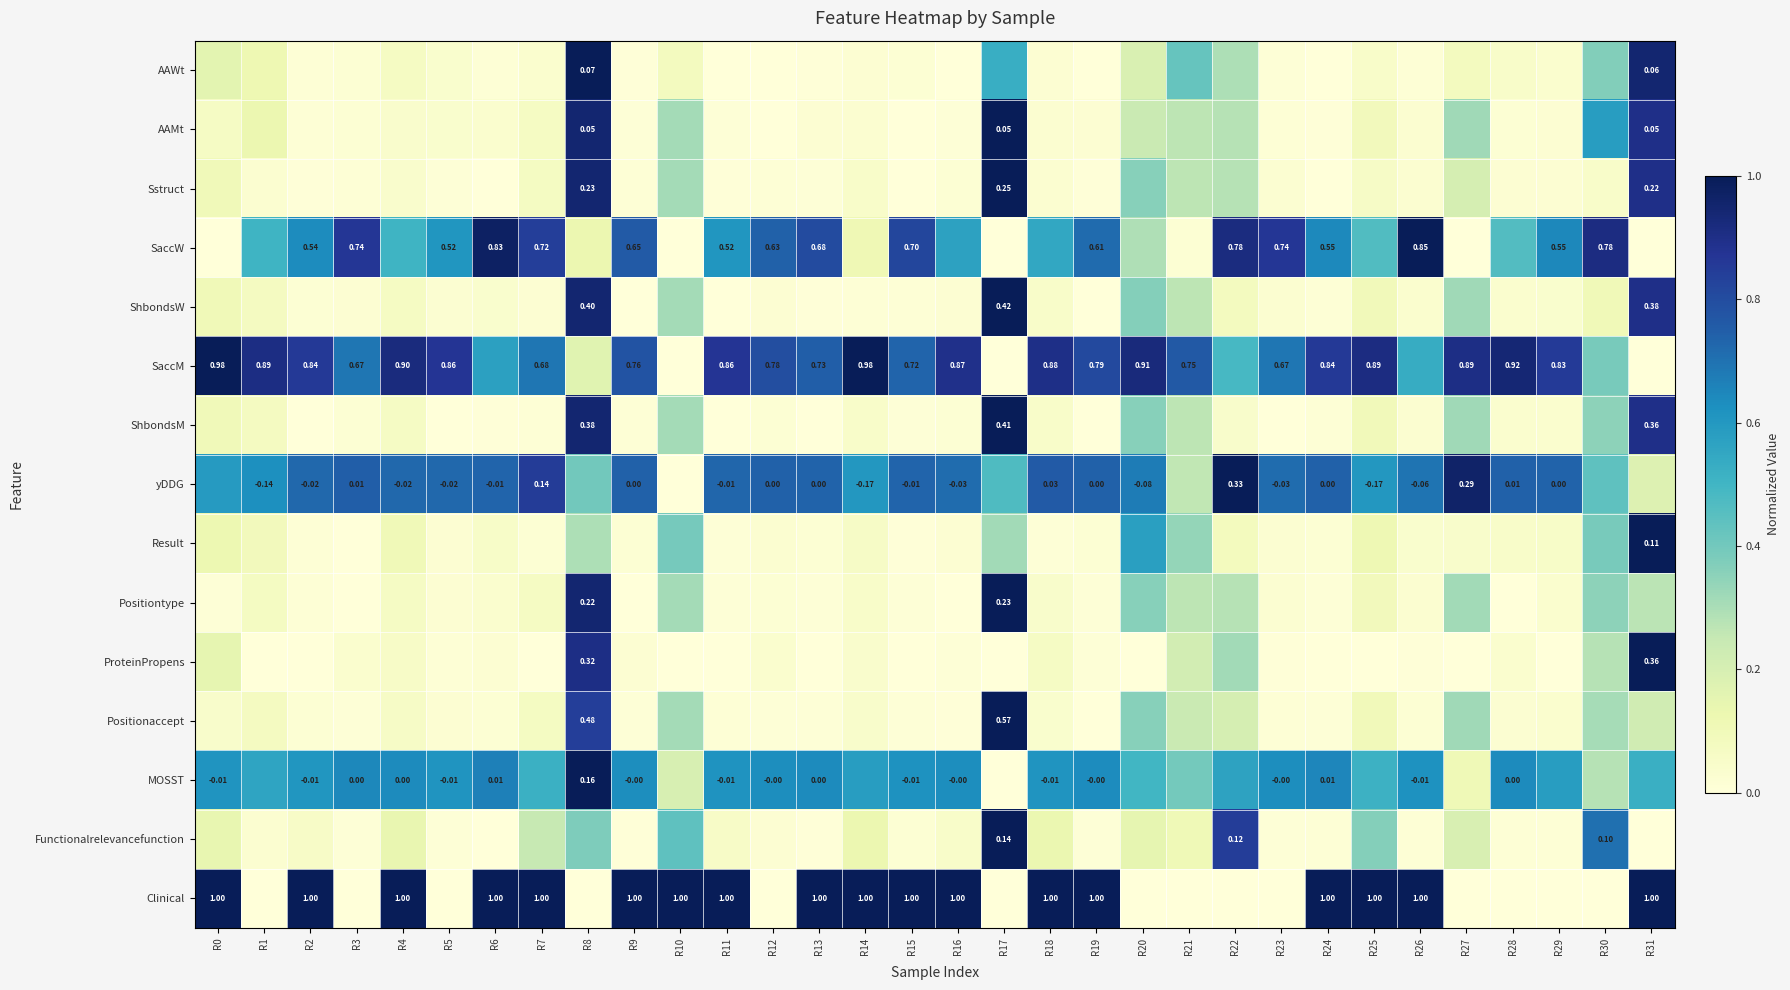

Where is ShbondsM nearest to the value 0?

R13